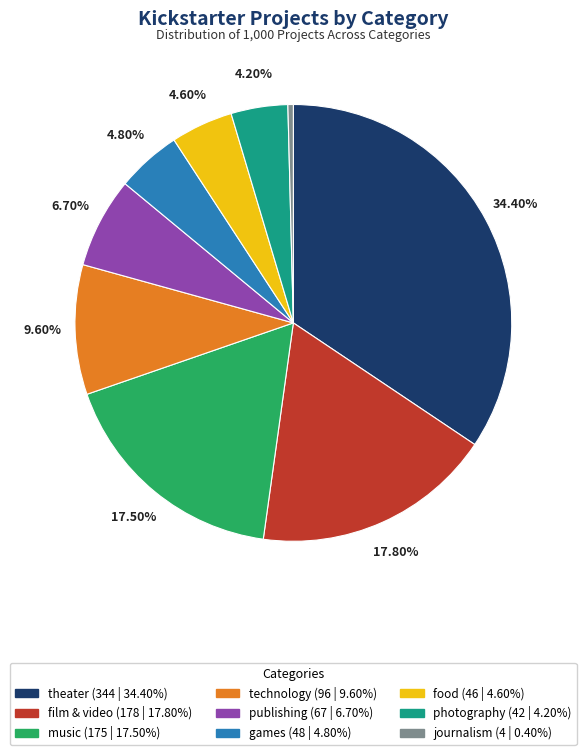

Count the number of slices in the pie.

9